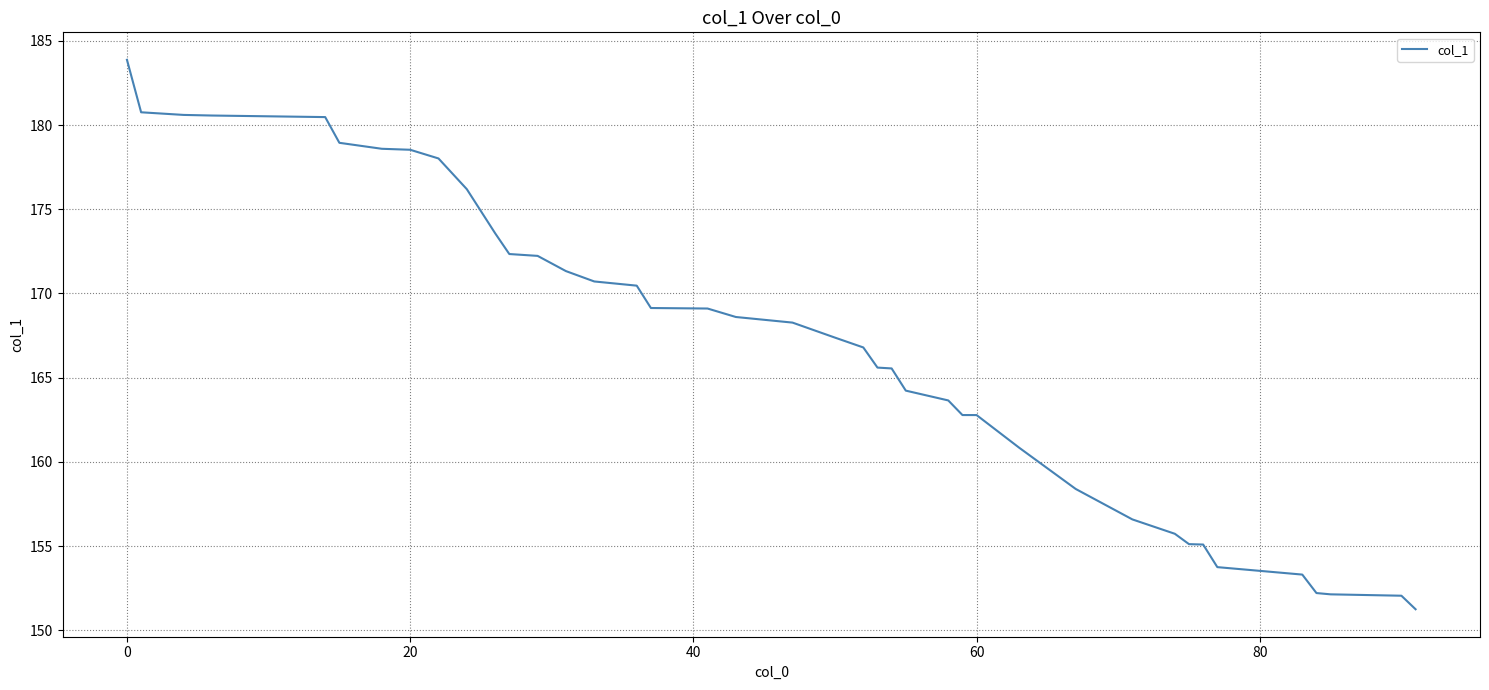

What is the difference between the maximum and minimum values?

32.6